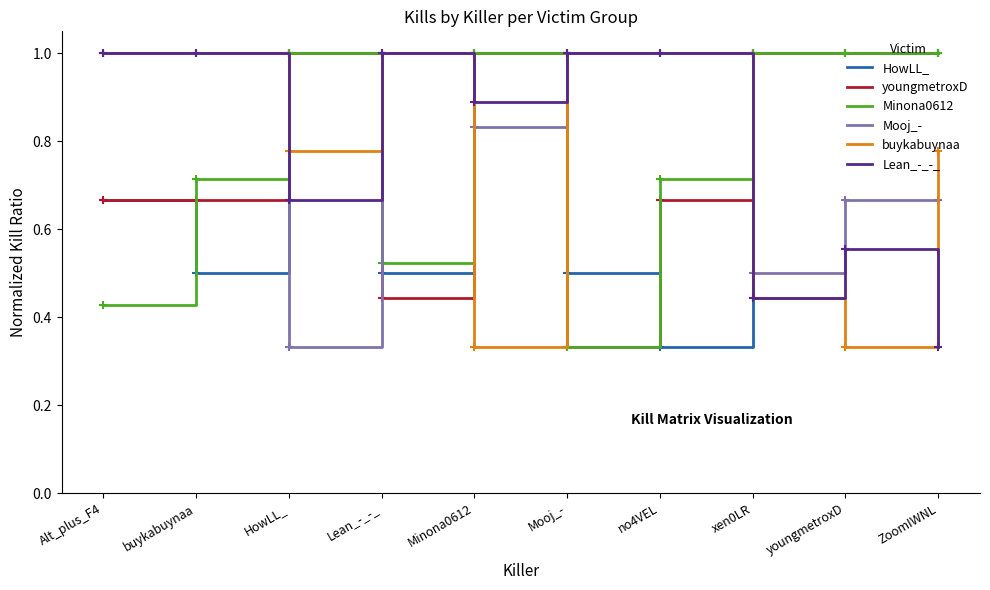

Is the value of HowLL_ at Minona0612 greater than the value of Mooj_- at Minona0612?

Yes